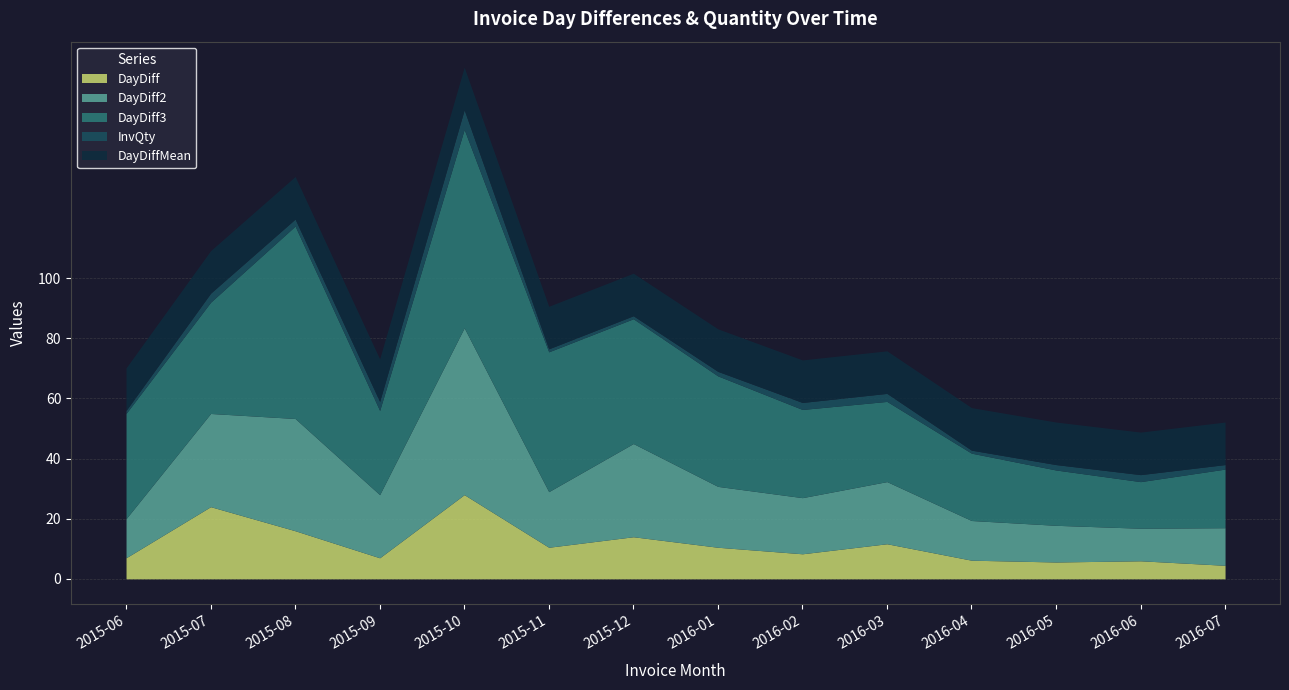

Is it true that DayDiff2 equals 21.0 at 2015-09?

True